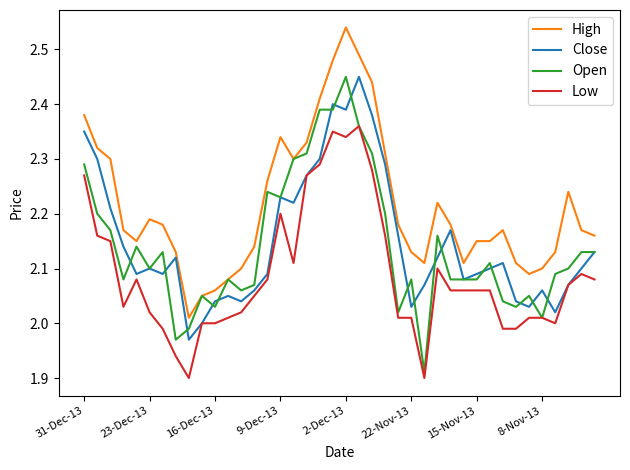

True or false: Low and High intersect in this chart.

False